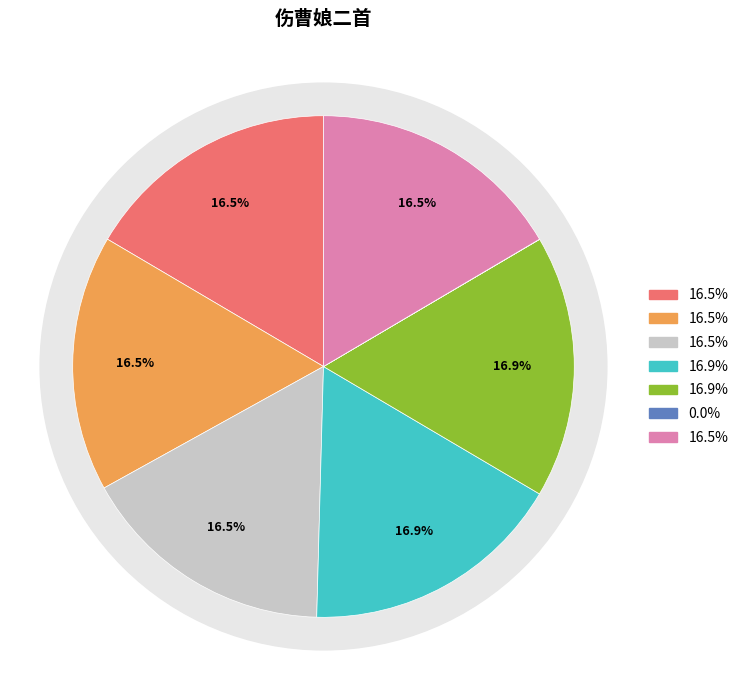

Is it true that 伤曹娘二首 (1194263) is 7% of the pie?

False